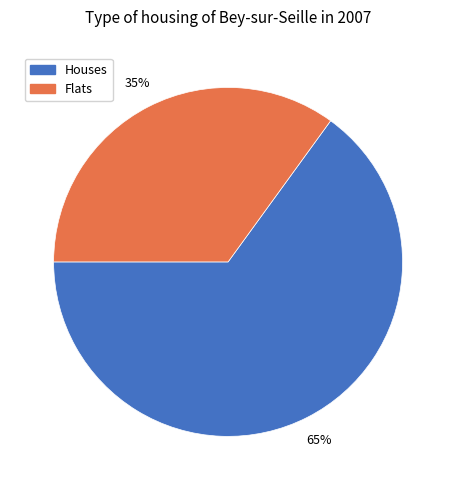

Is there any slice that represents more than half of the pie?

Yes